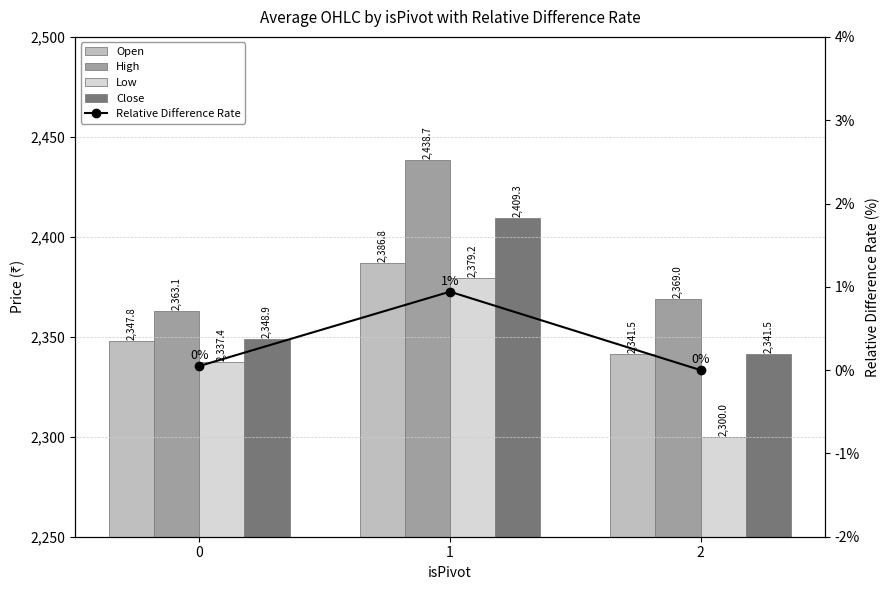

What is the maximum value shown in the chart?

2438.7